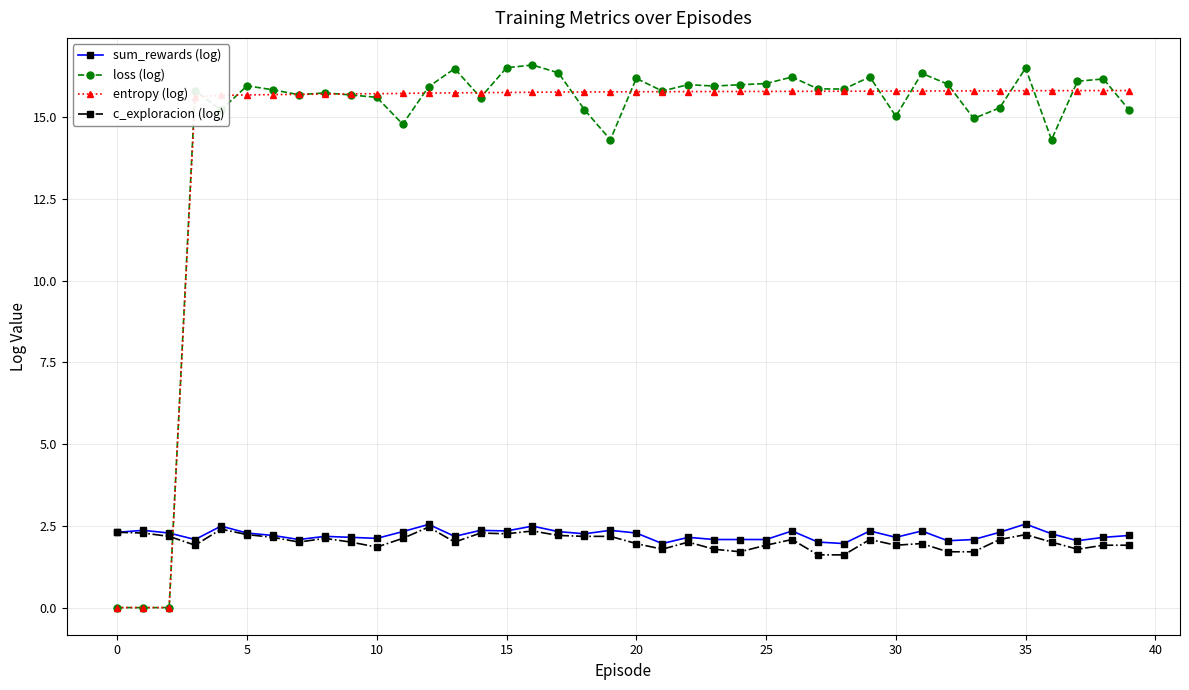

At how many categories does at least one series exceed 4?

37